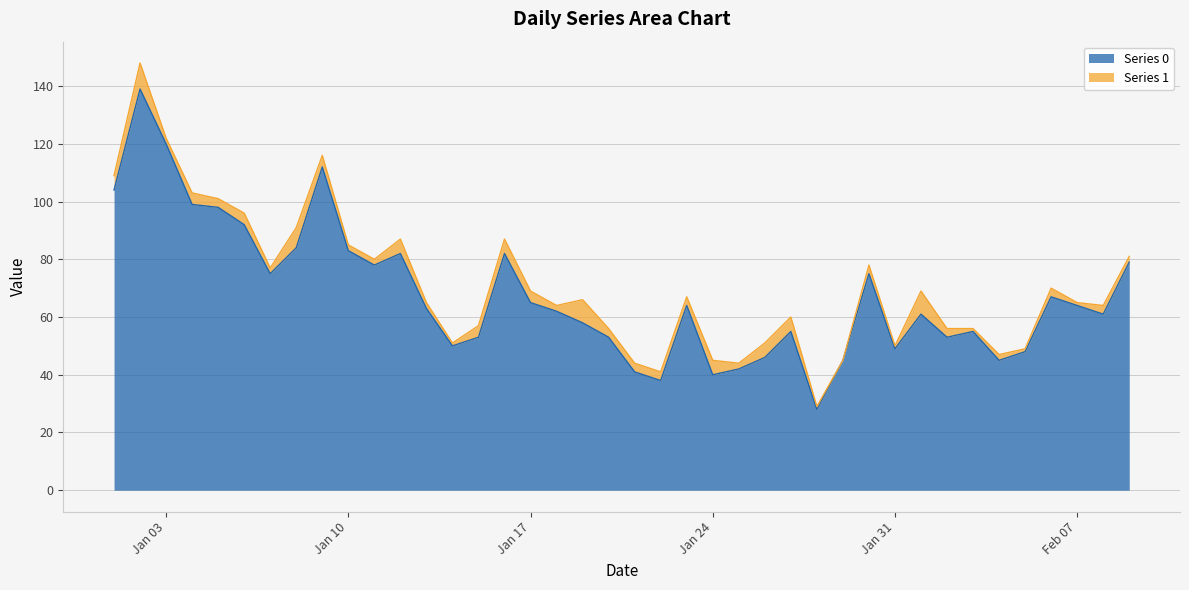

What is the total value across all series at Jan 17?

69